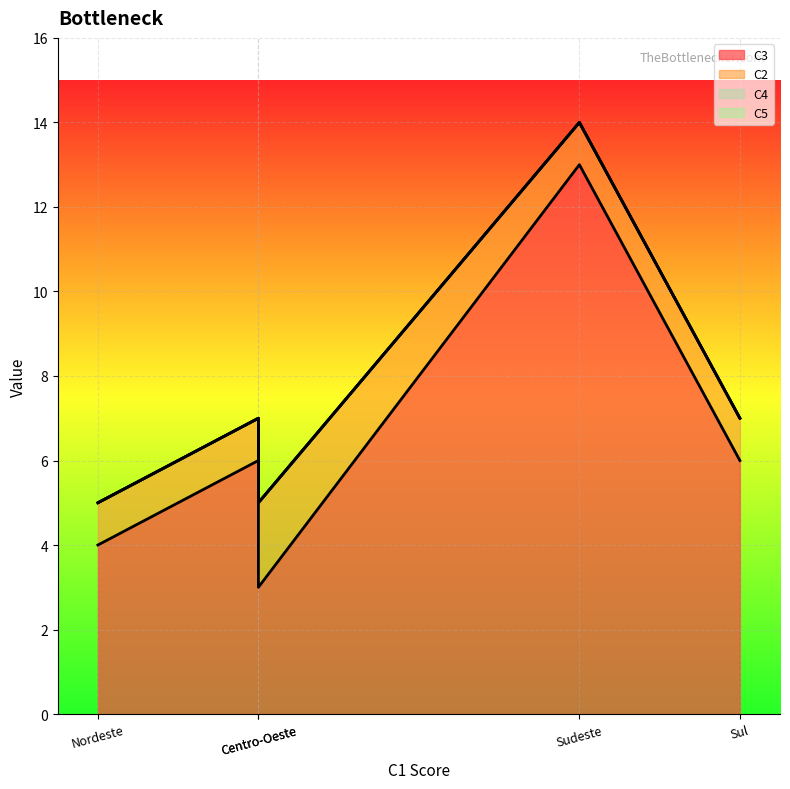

Which series has the largest total across all categories?

C3